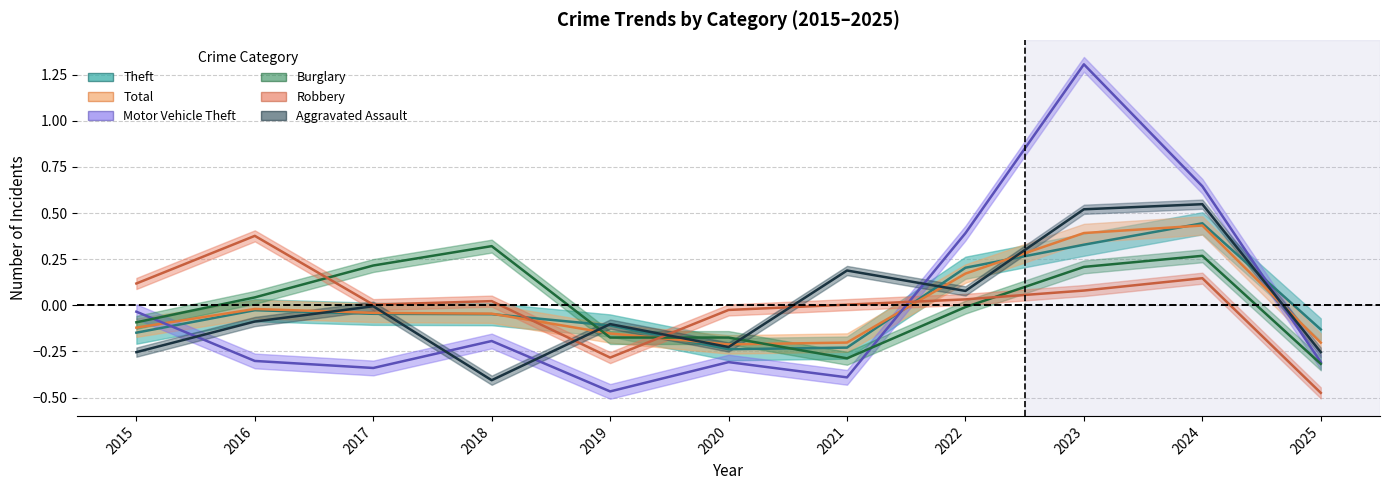

What is the value of the Theft point at the 7th from the left?

-0.2